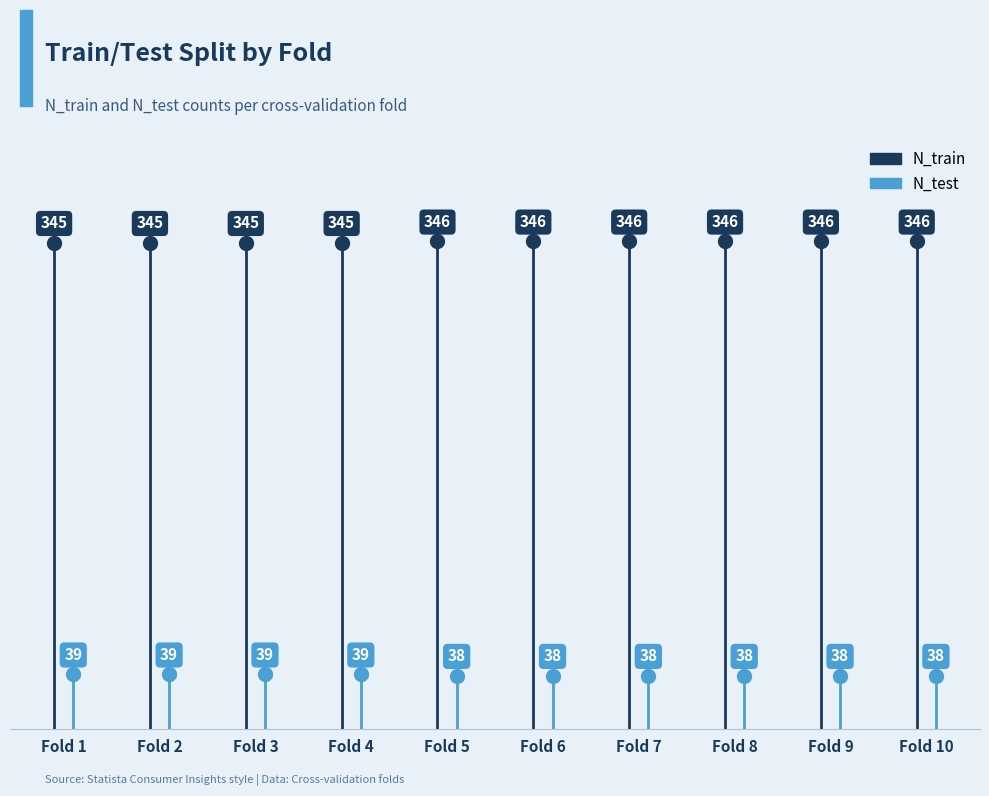

Which series changed the most between Fold 1 and Fold 2?

N_train